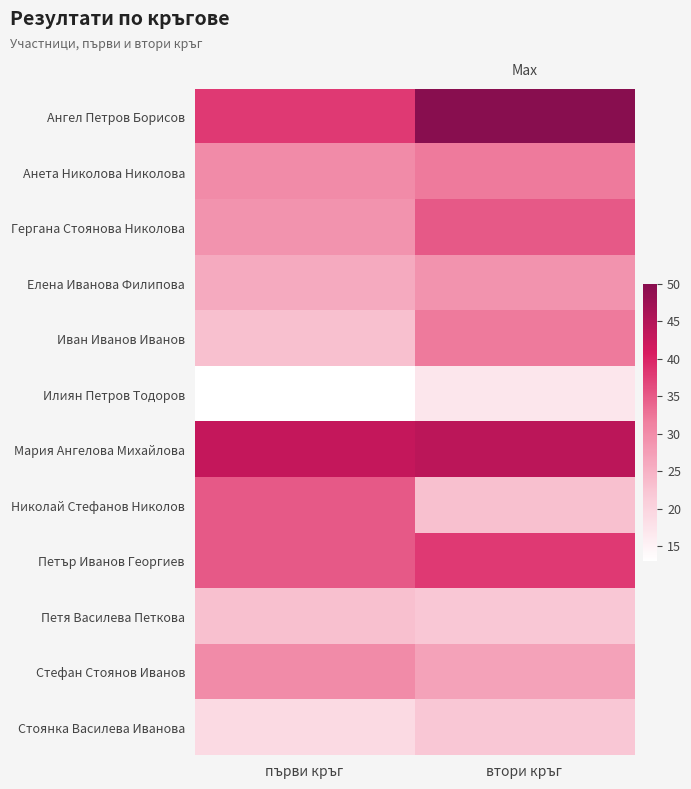

At how many categories does at least one series exceed 25?

2